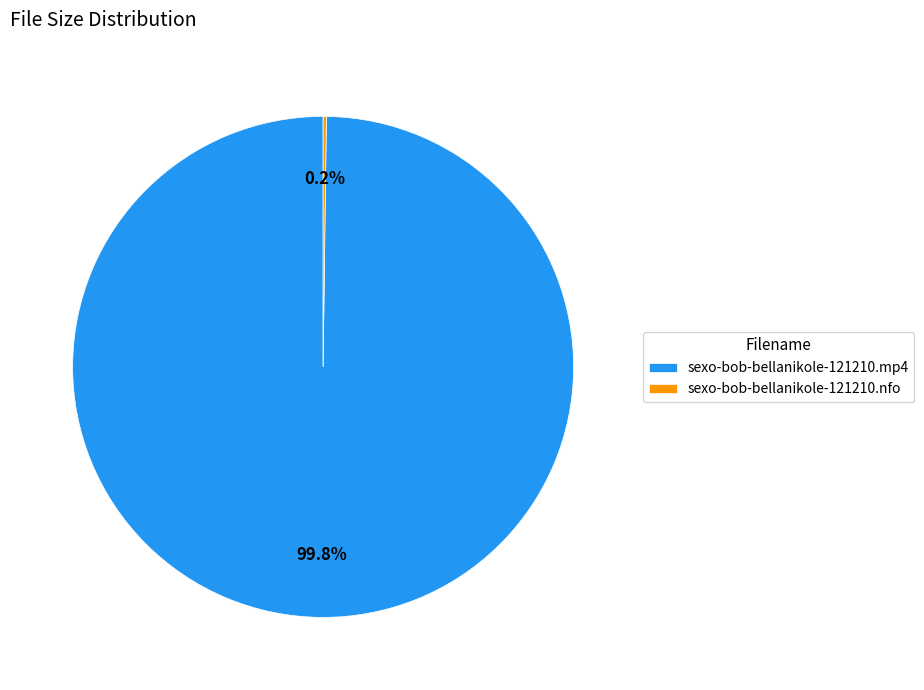

To the nearest percent, what is the average slice percentage?

50%